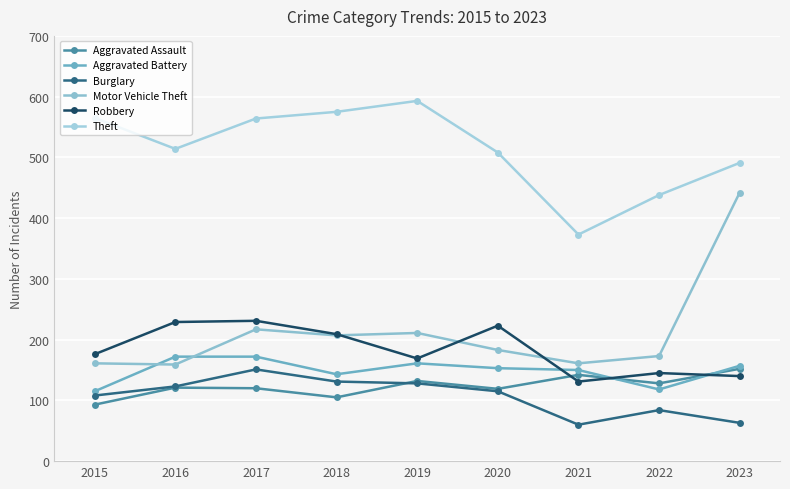

Which category has the lowest value across all series?

2021